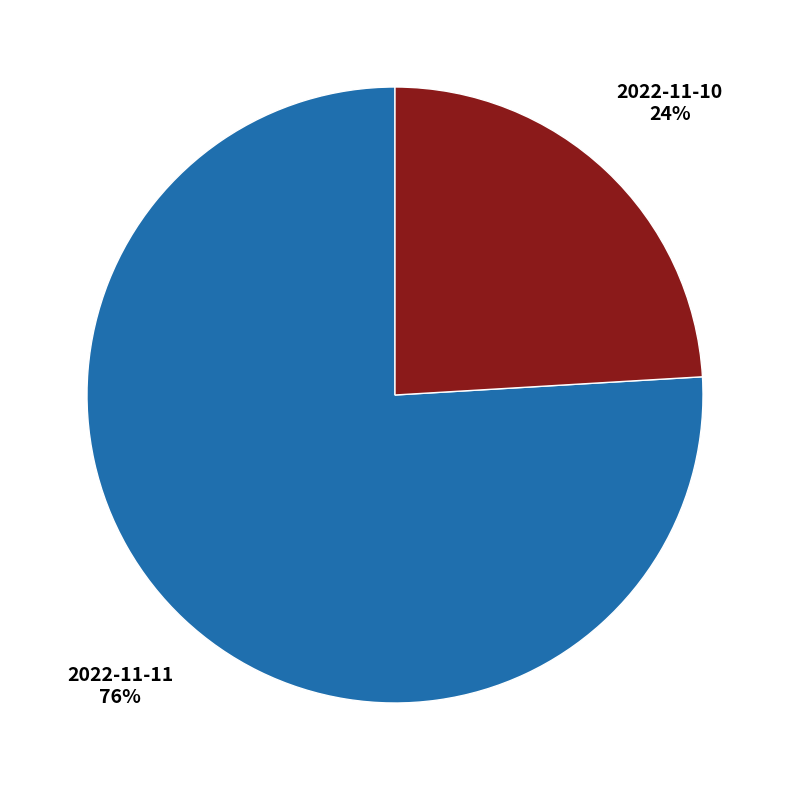

To the nearest percent, what is the average slice percentage?

50%